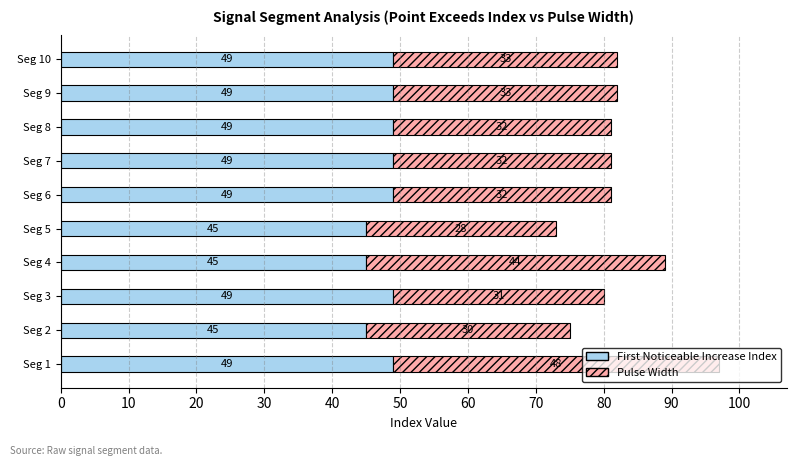

What is the difference between the maximum and minimum values in the First Noticeable Increase Index series?

4